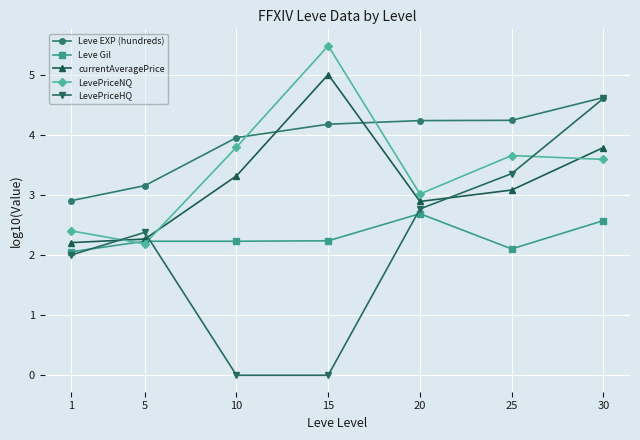

What is the difference between the maximum and minimum values in the Leve Gil series?

0.6